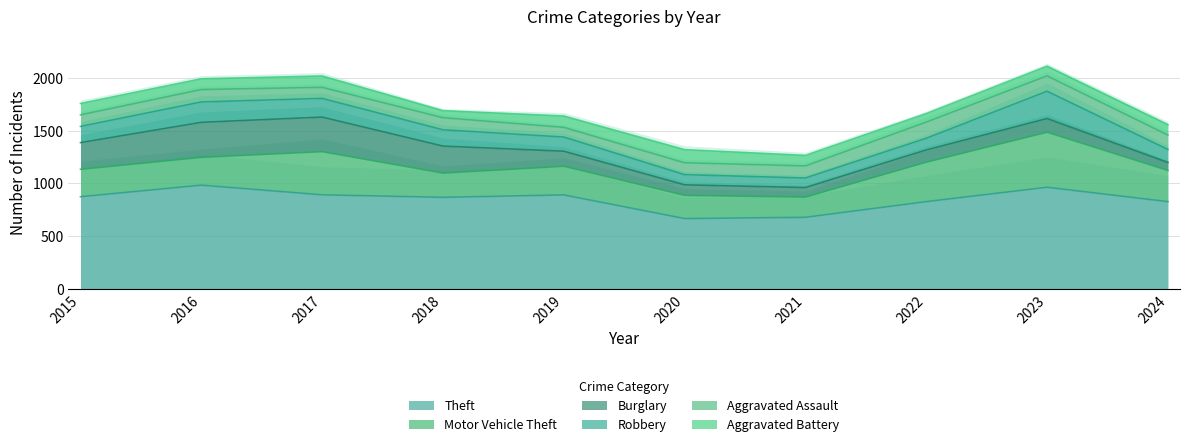

What are all the series names shown in the legend?

Theft, Motor Vehicle Theft, Burglary, Robbery, Aggravated Assault, Aggravated Battery